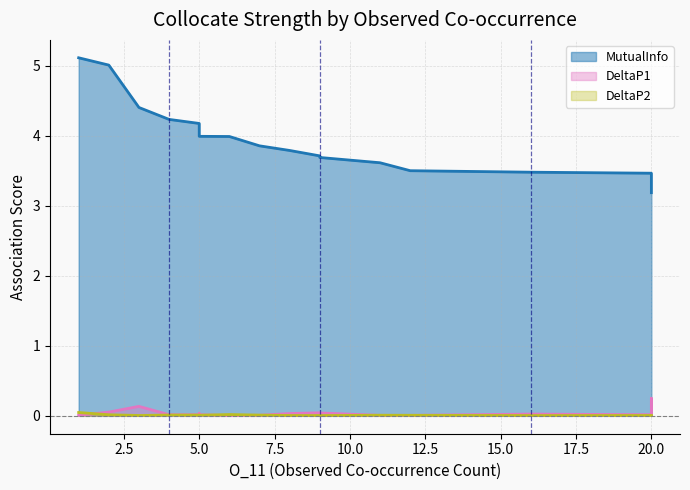

At 6, list the series in order from smallest to largest.

DeltaP1, DeltaP2, MutualInfo